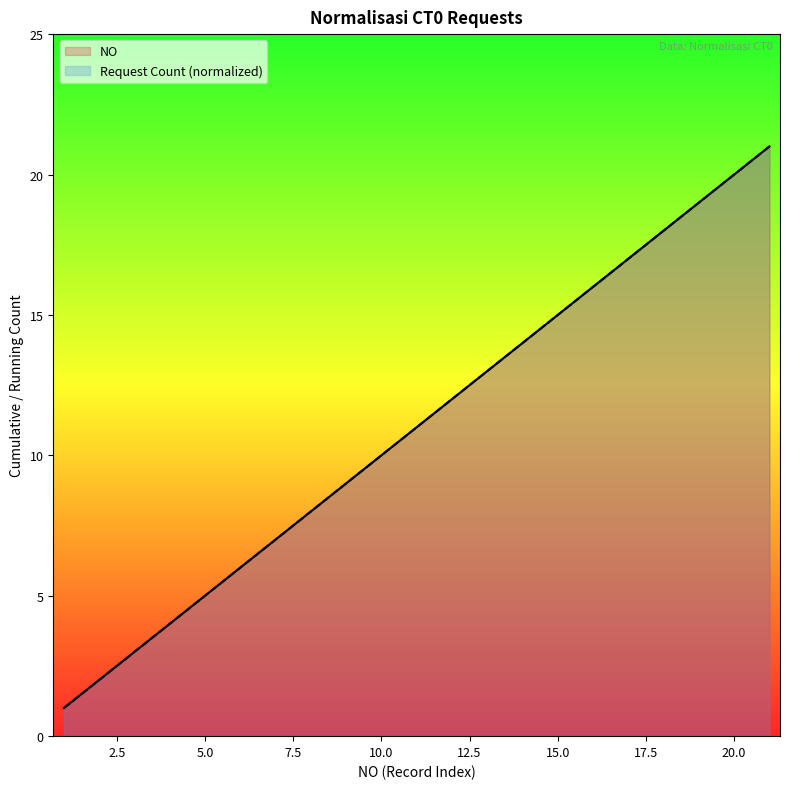

What is the average value of the NO series?

11